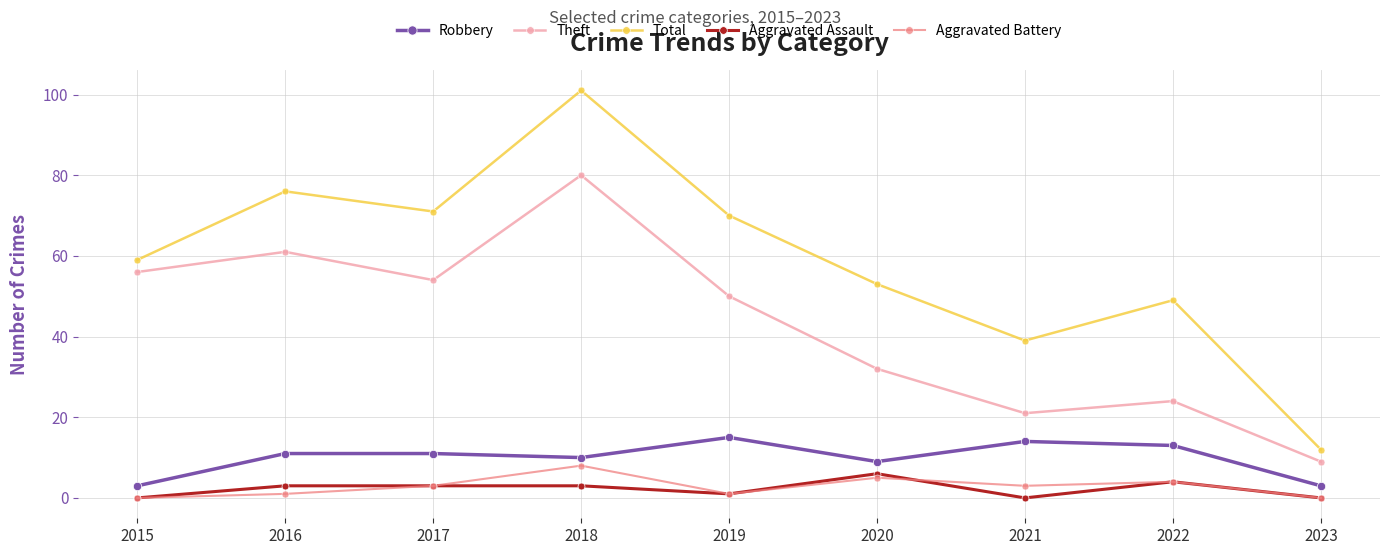

What is the maximum value shown in the chart?

101